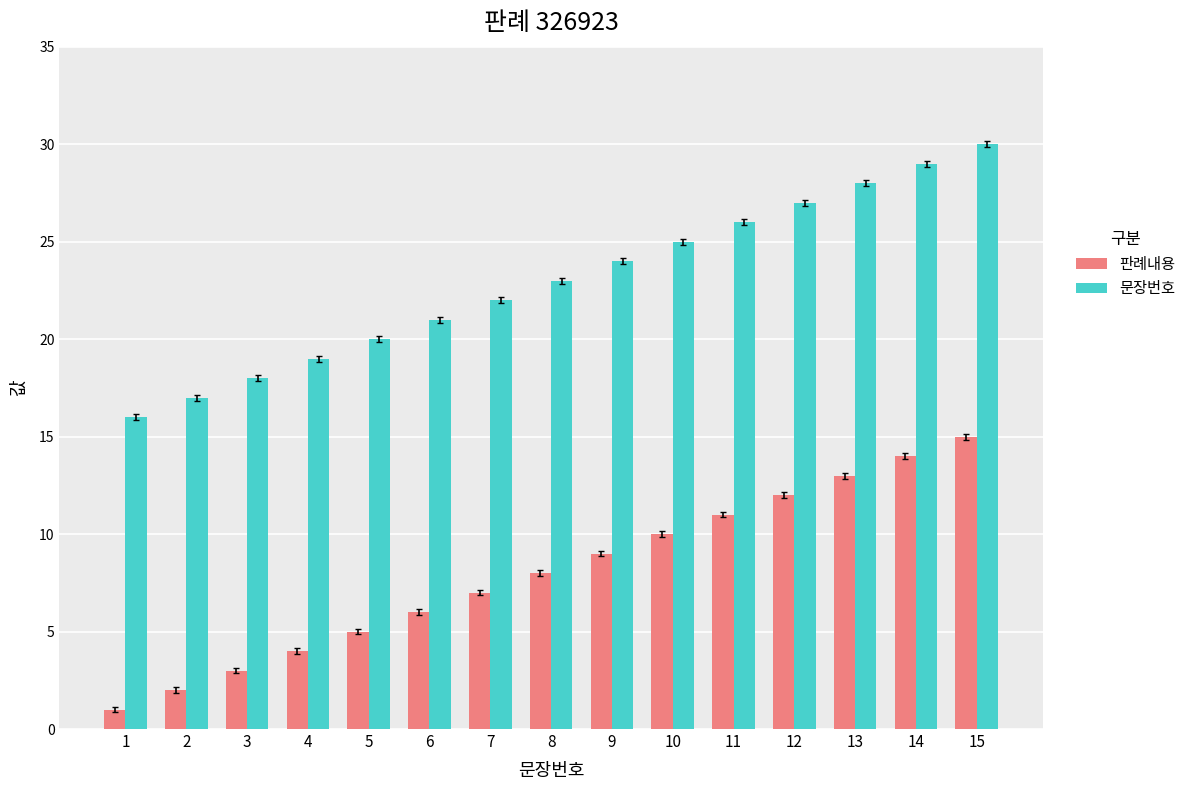

At which label does 판례내용 reach its peak?

15